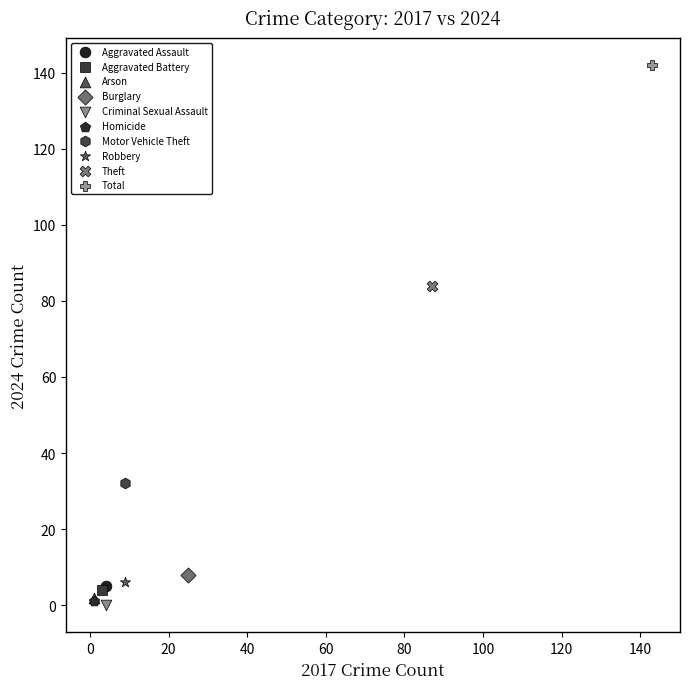

Which series reaches the maximum Y coordinate?

Total